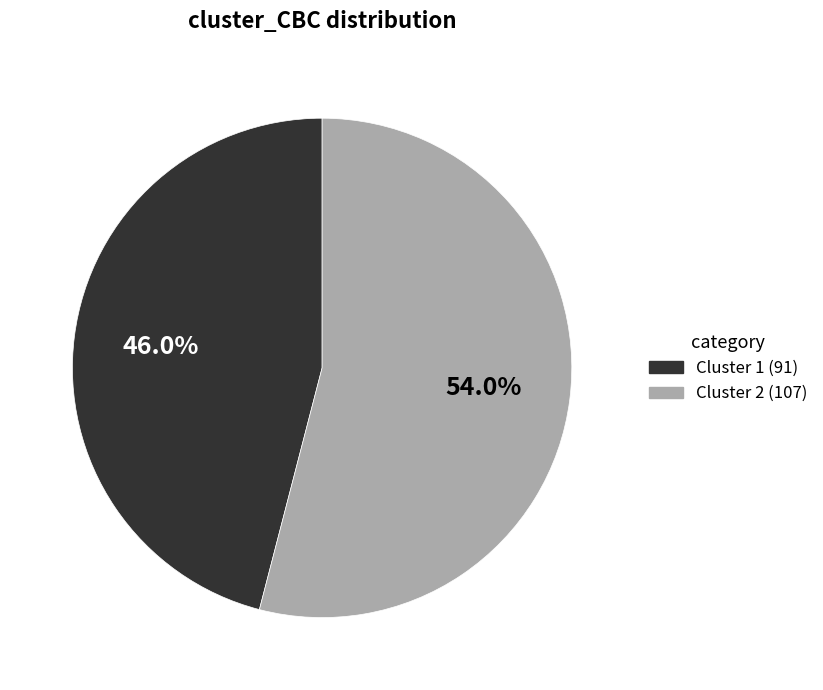

What is the total percentage of Cluster 2 (107) and Cluster 1 (91)?

100.0%